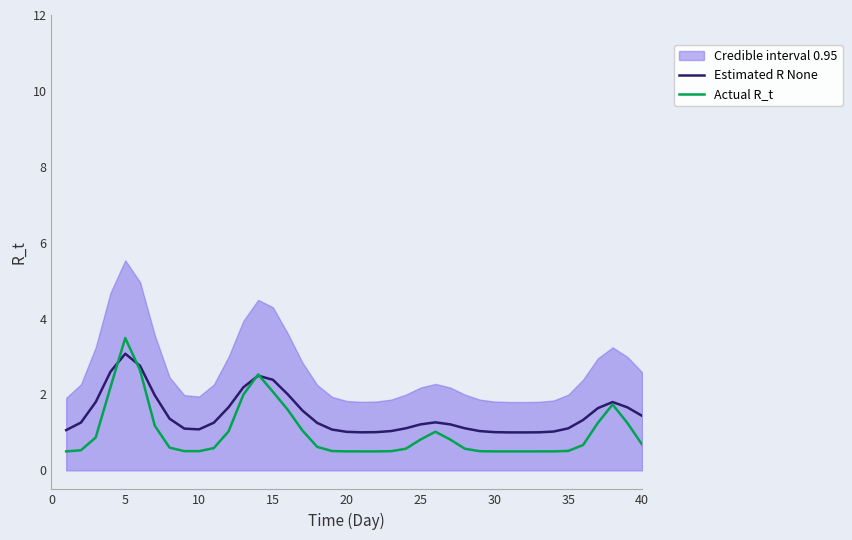

How many interior local valleys does the Actual R_t series have?

2